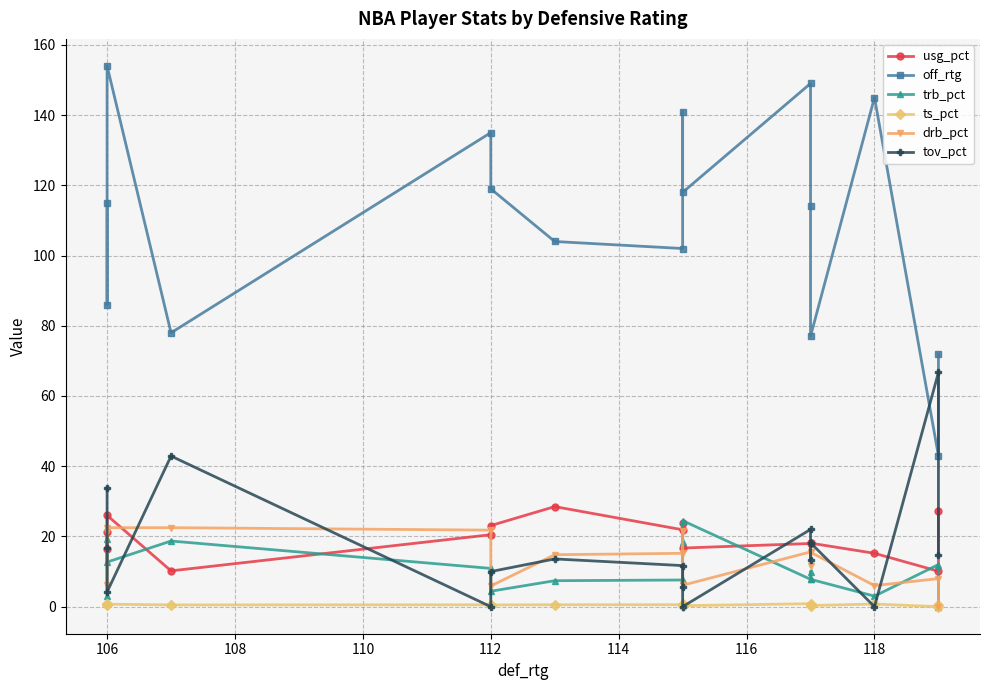

Is the value of ts_pct at 15 greater than the value of off_rtg at 15?

No